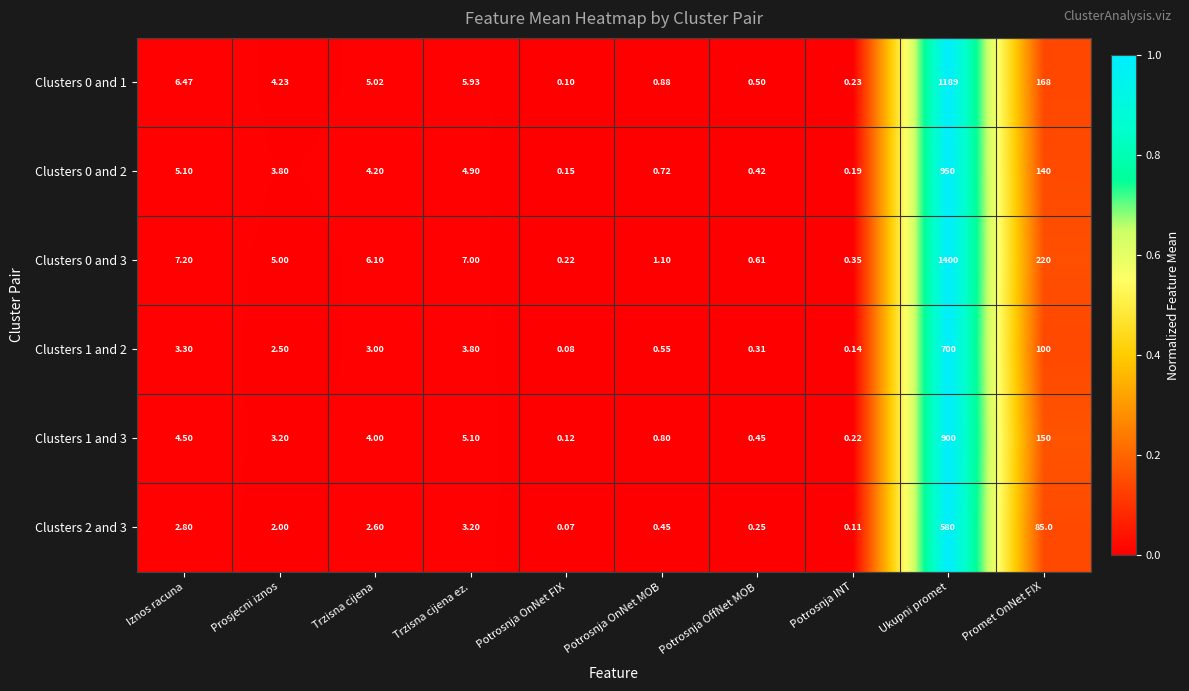

Which label corresponds to the largest value in the chart?

Ukupni promet